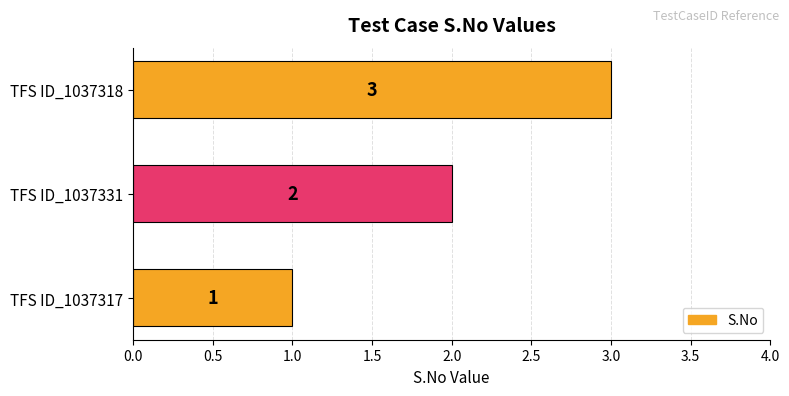

Which label corresponds to the largest value in the chart?

TFS ID_1037318